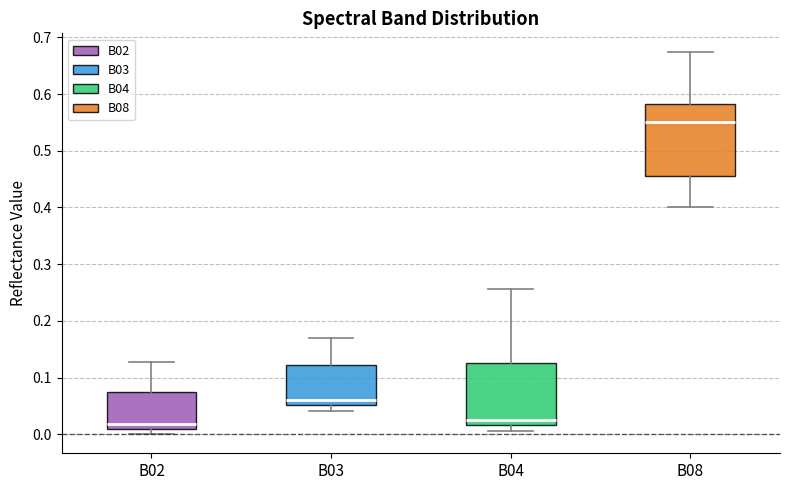

Reading left to right, read every box against the y-axis: the position of its median line, the range the box covers, and the ends of its whiskers. The values are not printed on the chart, so give them approximately, as read against the axis.

B02: median 0.02, box 0.01 to 0.07, whiskers 0.00 to 0.13
B03: median 0.06, box 0.05 to 0.12, whiskers 0.04 to 0.17
B04: median 0.03, box 0.02 to 0.13, whiskers 0.01 to 0.26
B08: median 0.55, box 0.45 to 0.58, whiskers 0.40 to 0.67